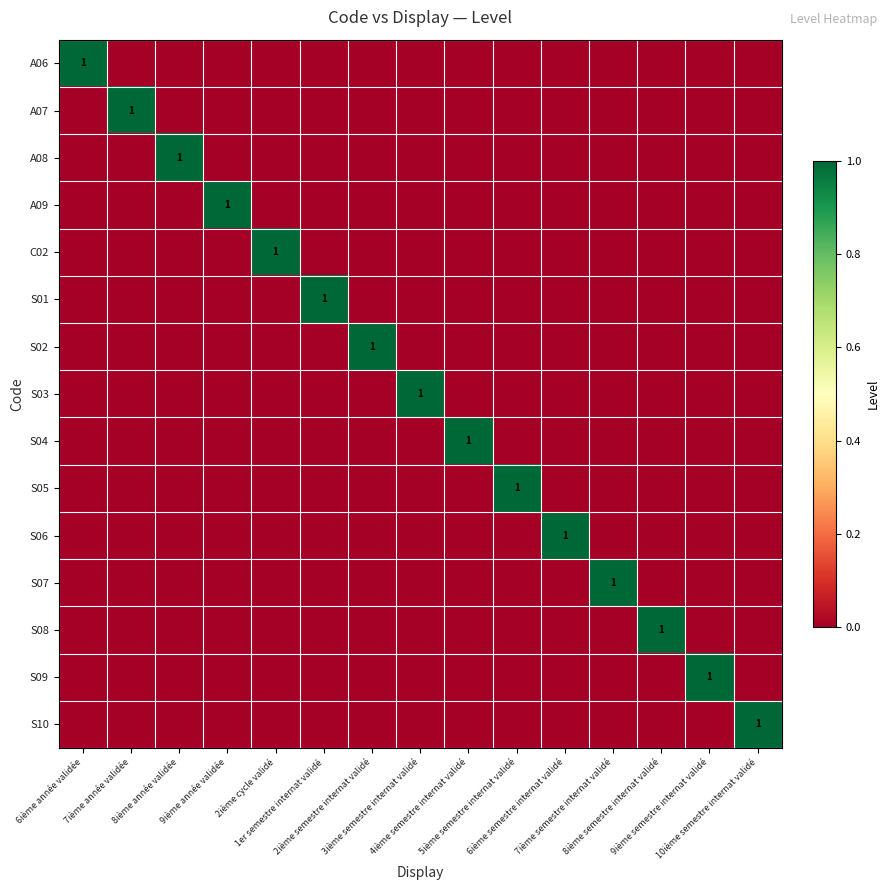

What is the difference between the maximum and second lowest values in the S06 series?

1